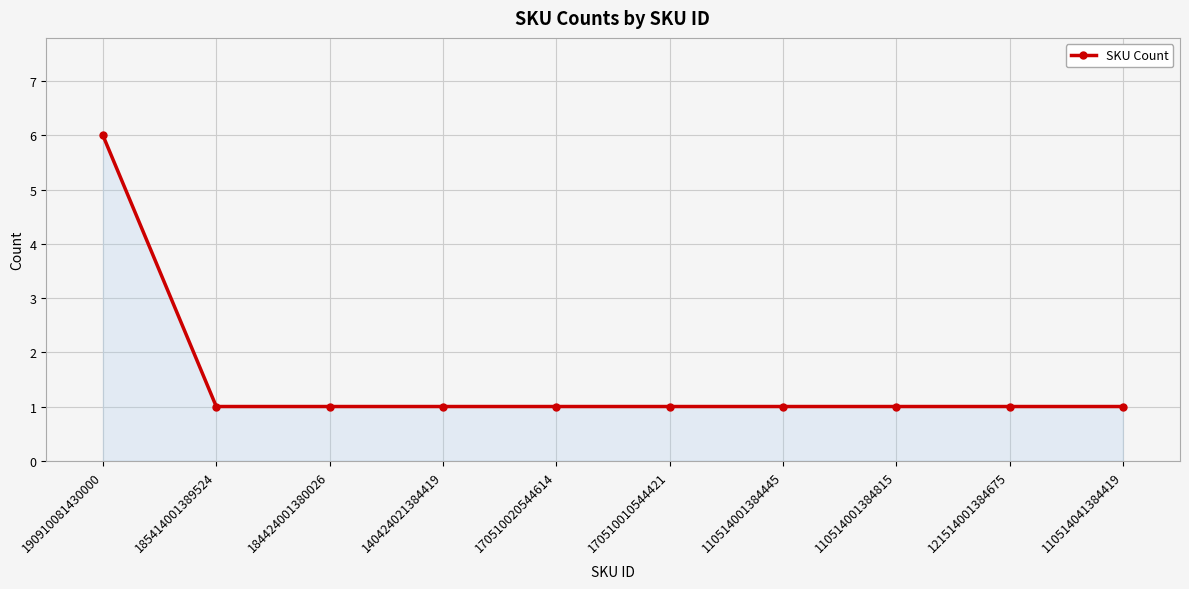

Read the value at 190910081430000.

6